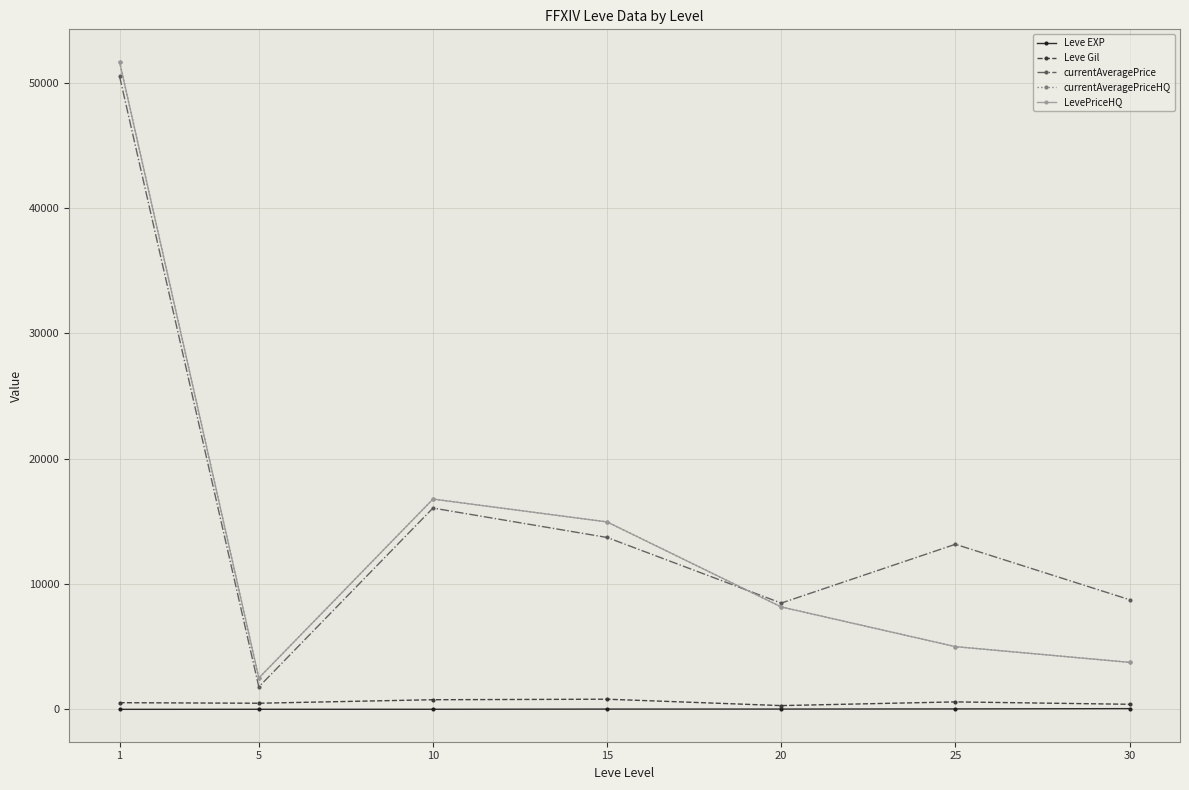

Which category has the highest value across all series?

1